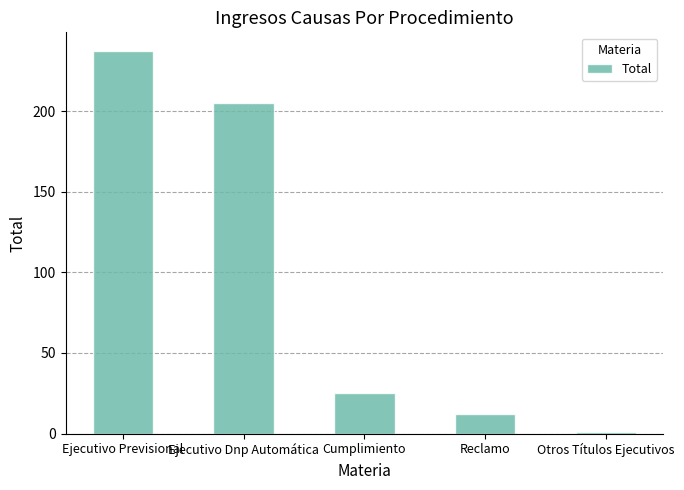

How many series are shown in this chart?

1